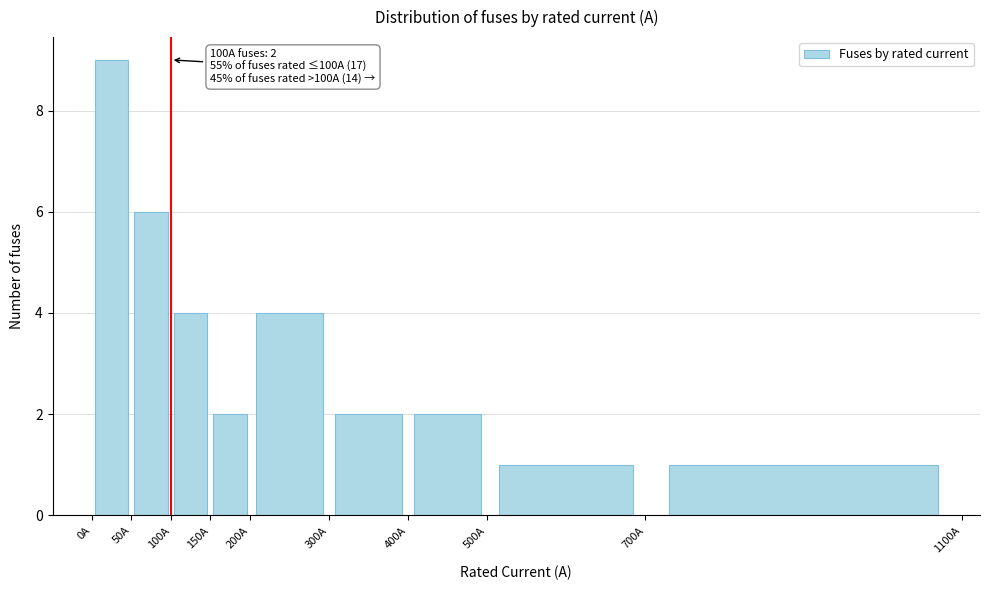

Which range on the x-axis has the tallest bar?

0 to 50